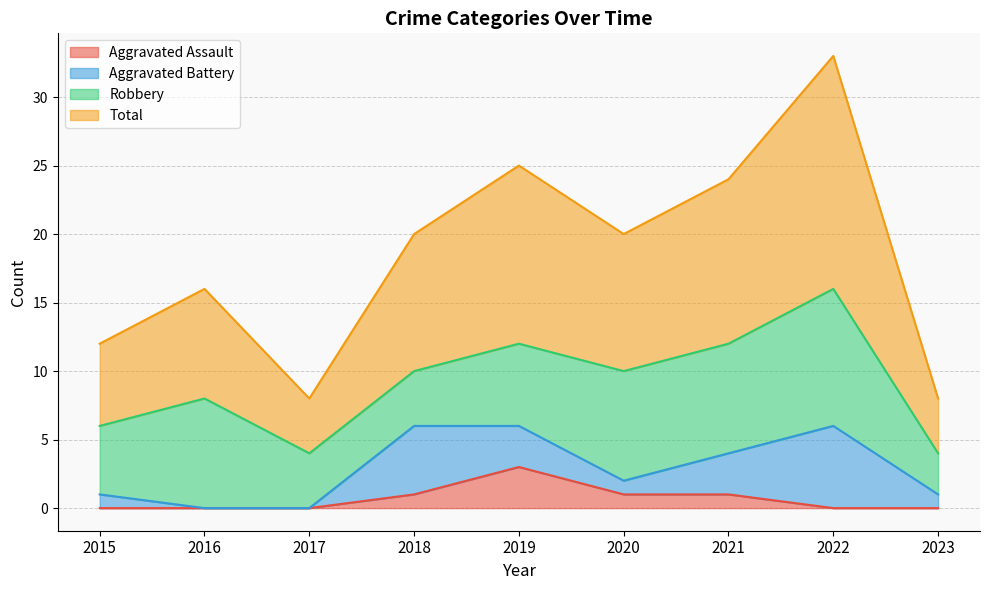

Which series has the largest range (max minus min)?

Total